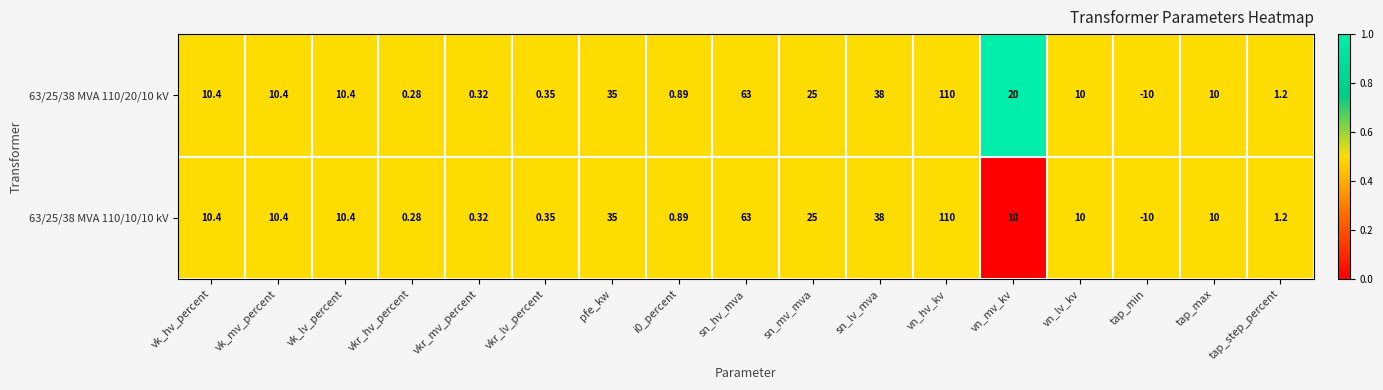

At which label does 63/25/38 MVA 110/10/10 kV first exceed 10?

vk_hv_percent